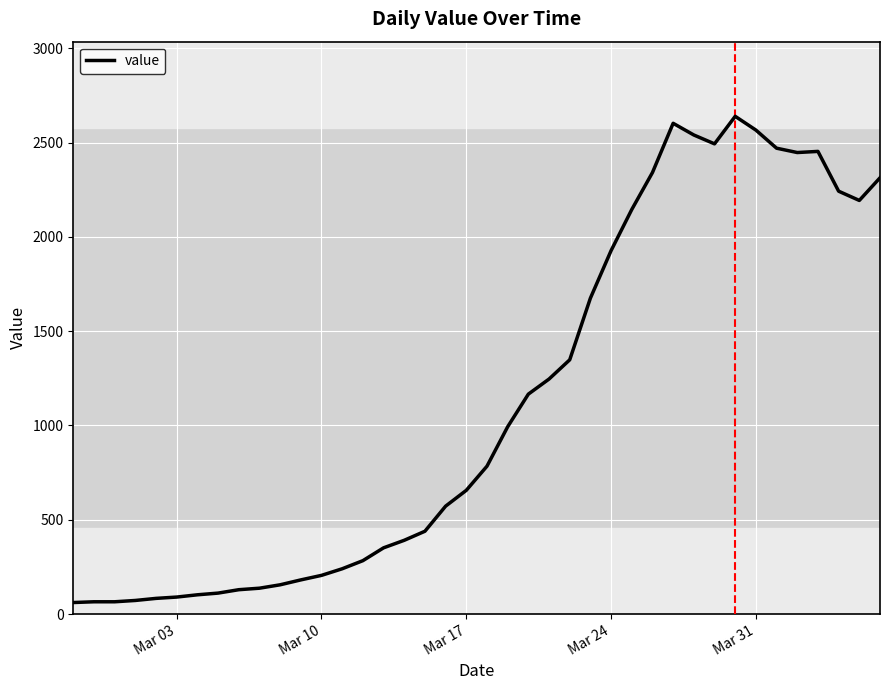

What is the difference between the maximum and minimum values?

2578